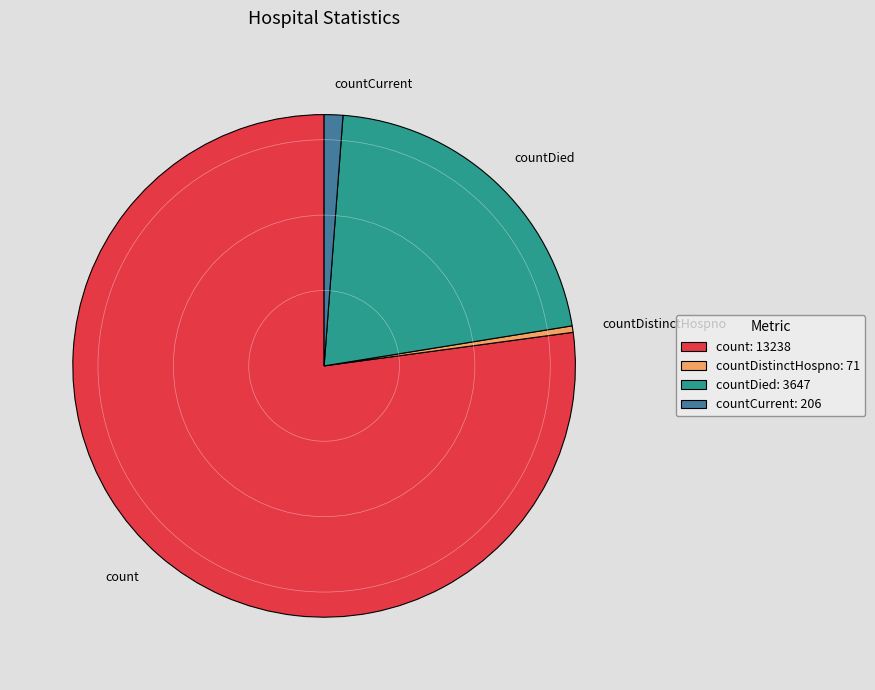

The countCurrent slice represents 11% of the pie. True or false?

False